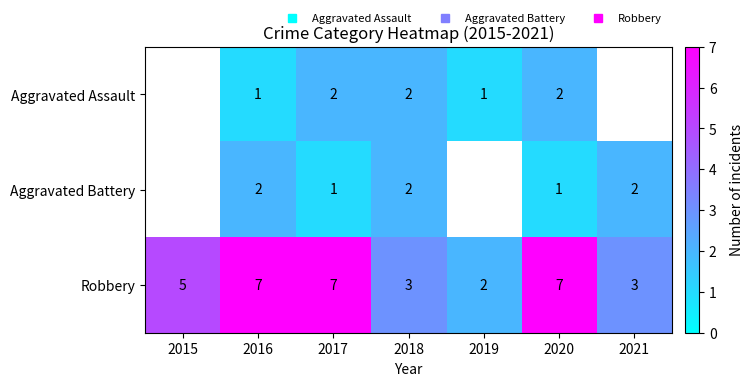

Is the value of Aggravated Battery at 2020 greater than the value of Robbery at 2017?

No